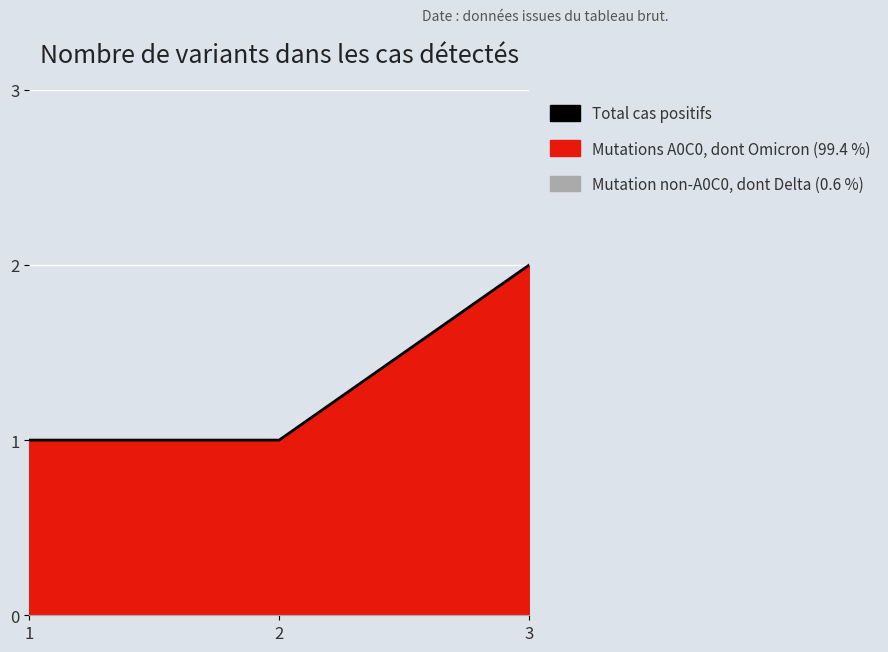

Approximately how many times larger is the value at 3 compared to 1?

2.0